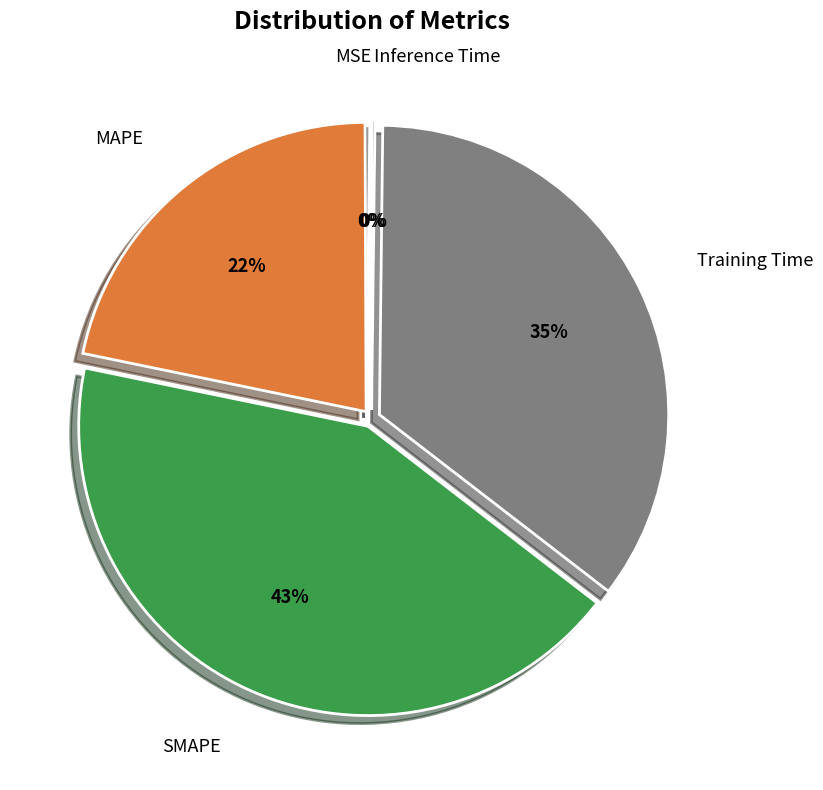

Is it true that SMAPE is 43% of the pie?

True